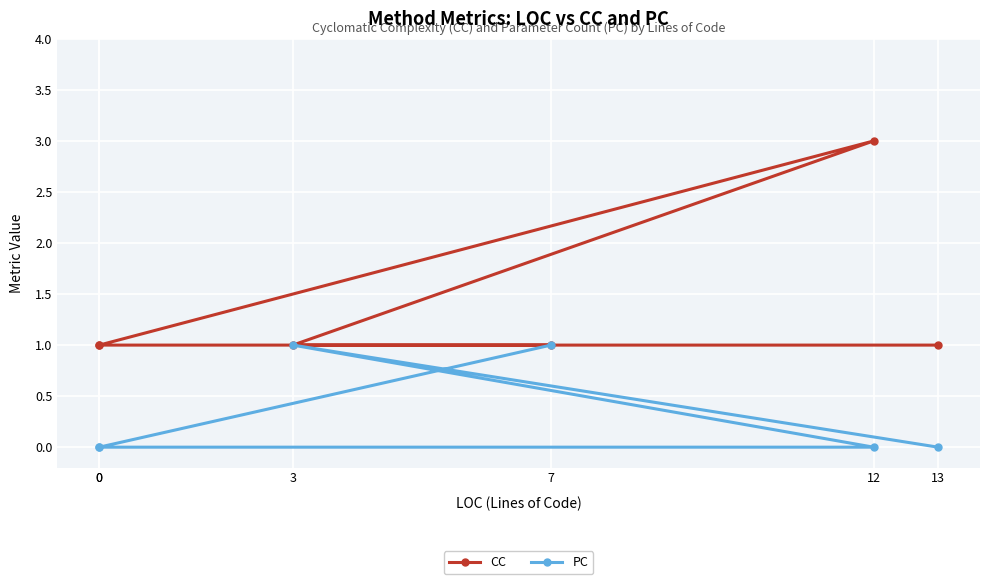

At which label is CC closest to 2?

7